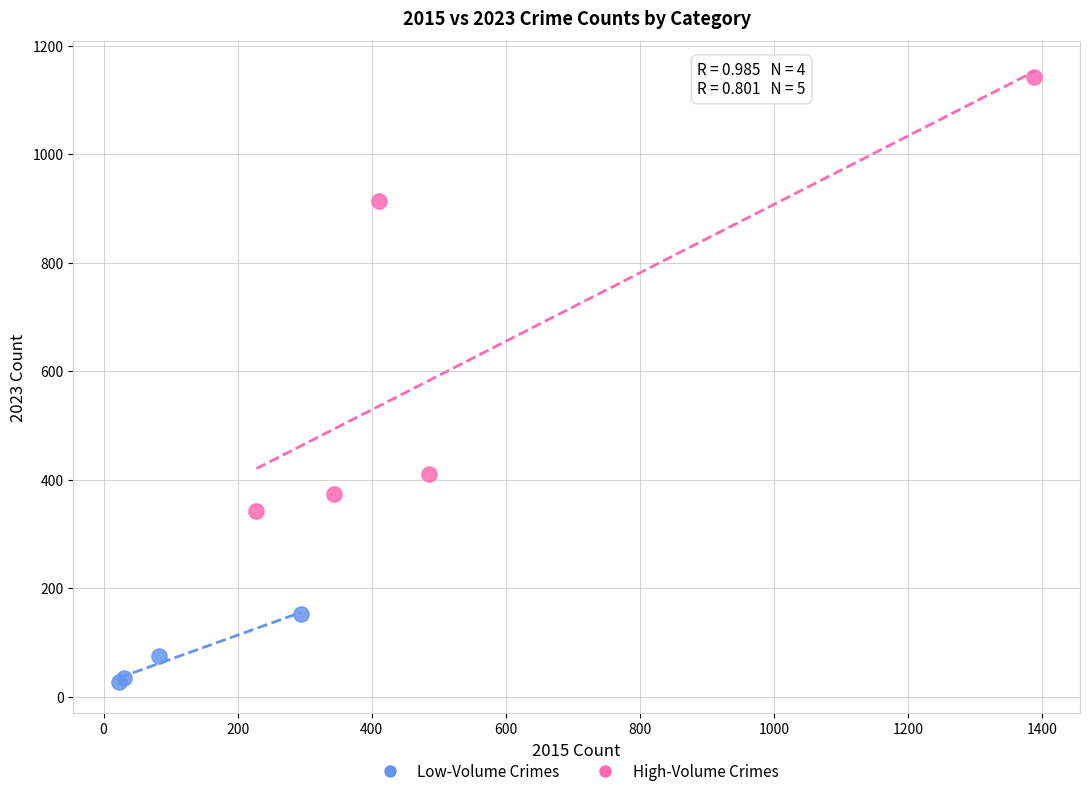

Which series contains the highest Y value?

High-Volume Crimes